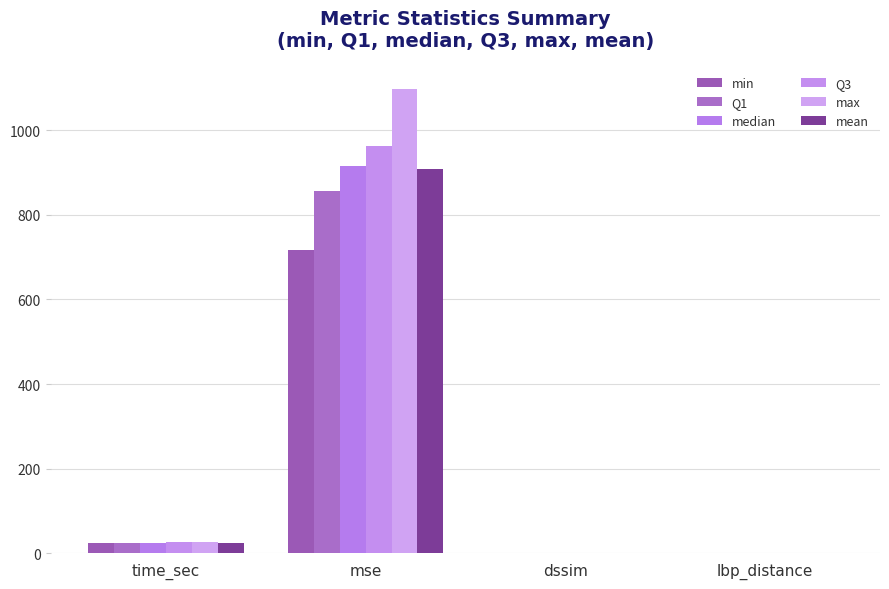

How many groups of bars are there?

4